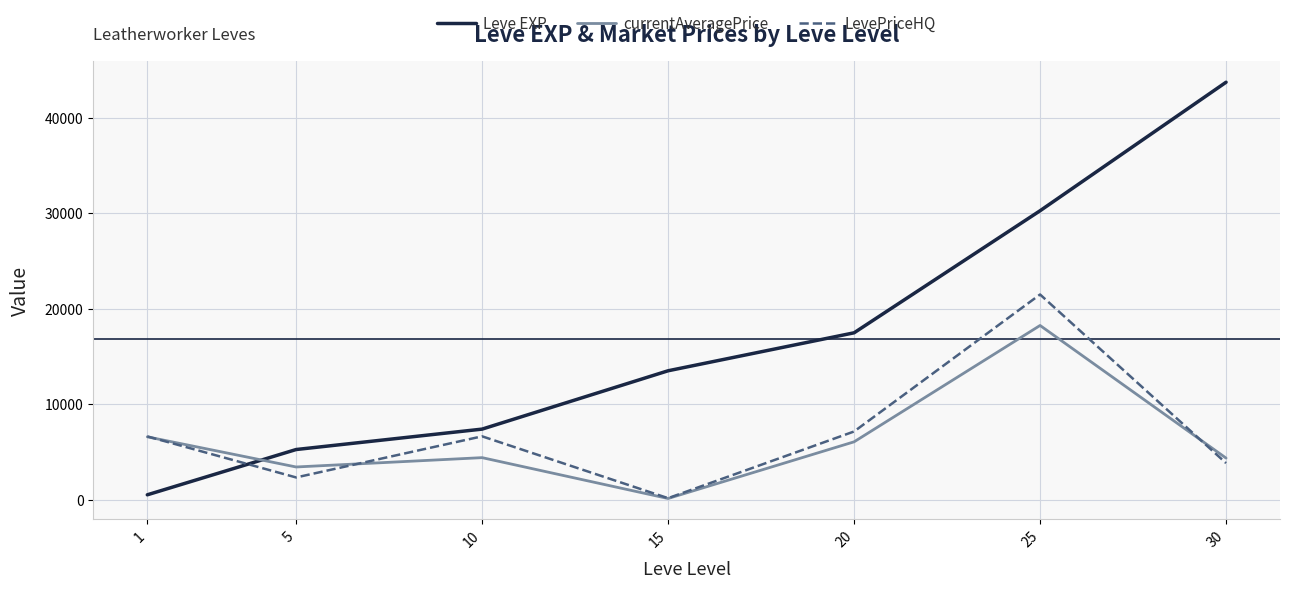

True or false: Leve EXP and LevePriceHQ cross at least once.

True